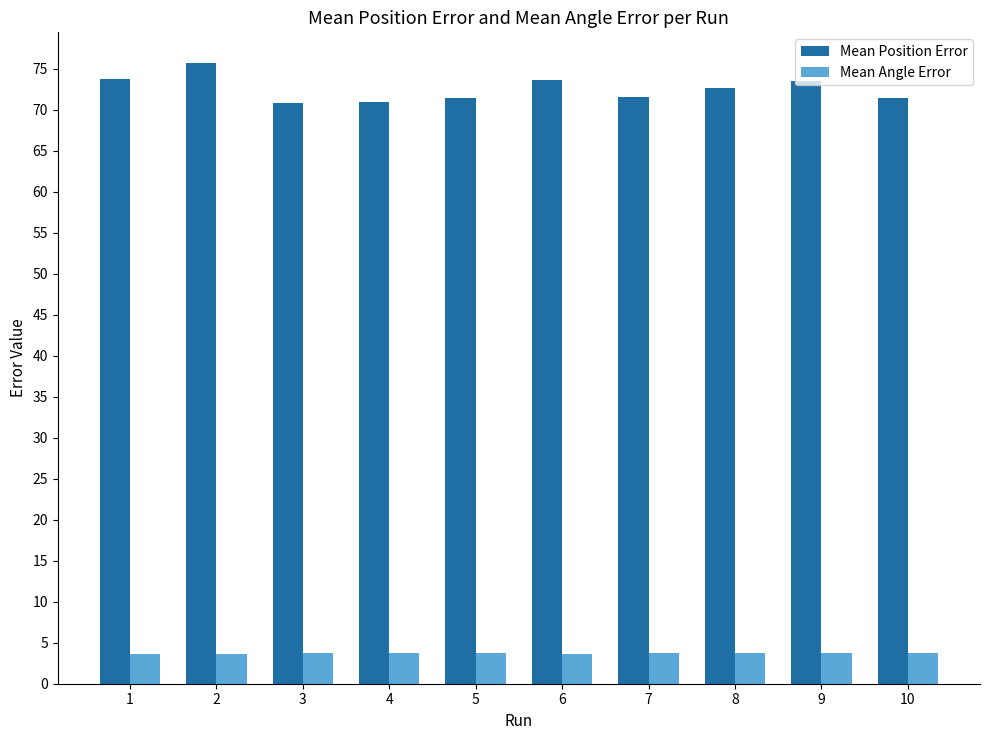

What is the value of the Mean Angle Error bar at the 9th from the left?

3.7